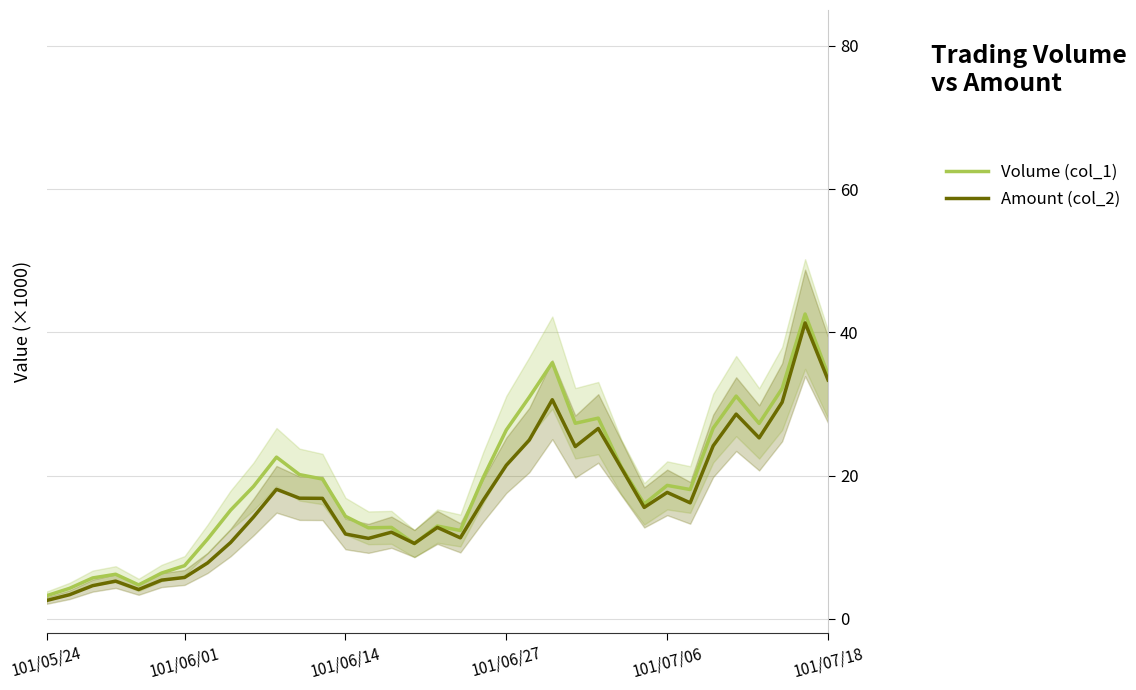

What is the total value across all series at 10?

40.7